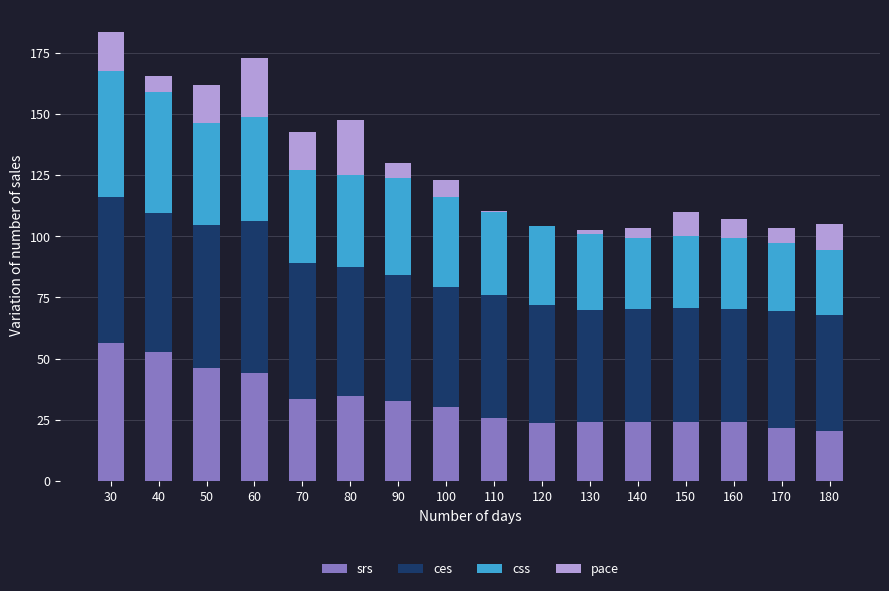

The value of srs at 40 is 52.8. True or false?

True